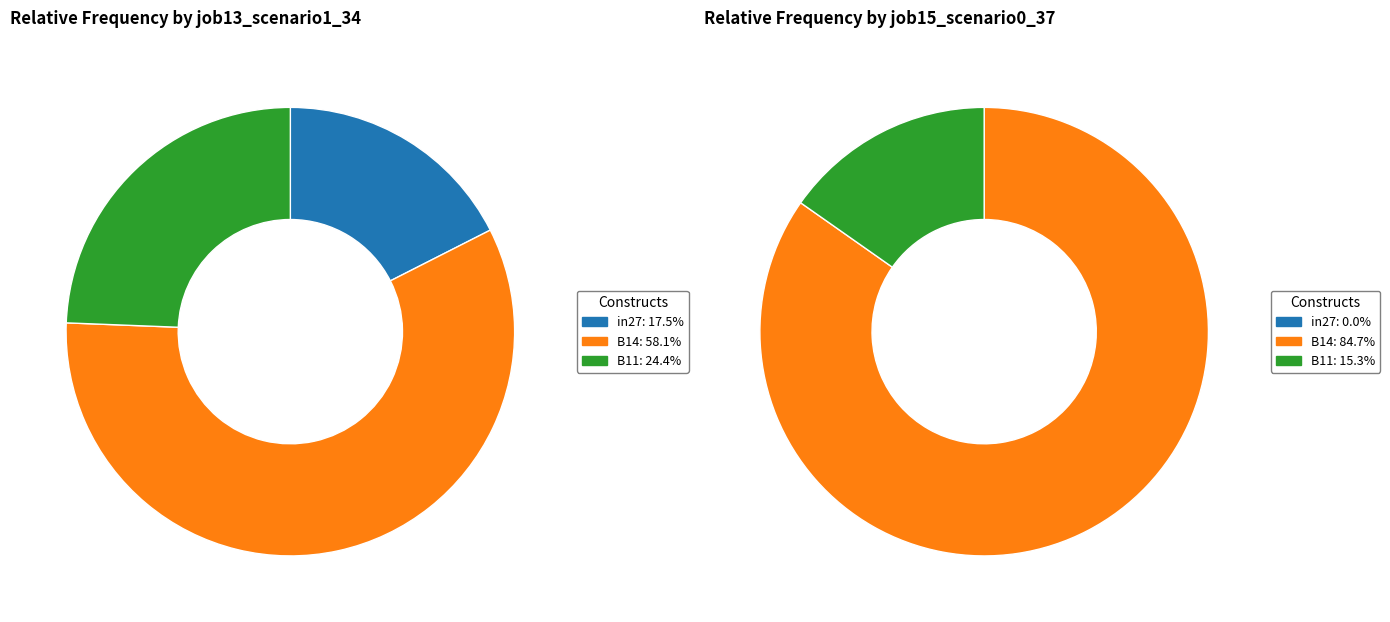

What percentage is NOT represented by B11?

75.6%